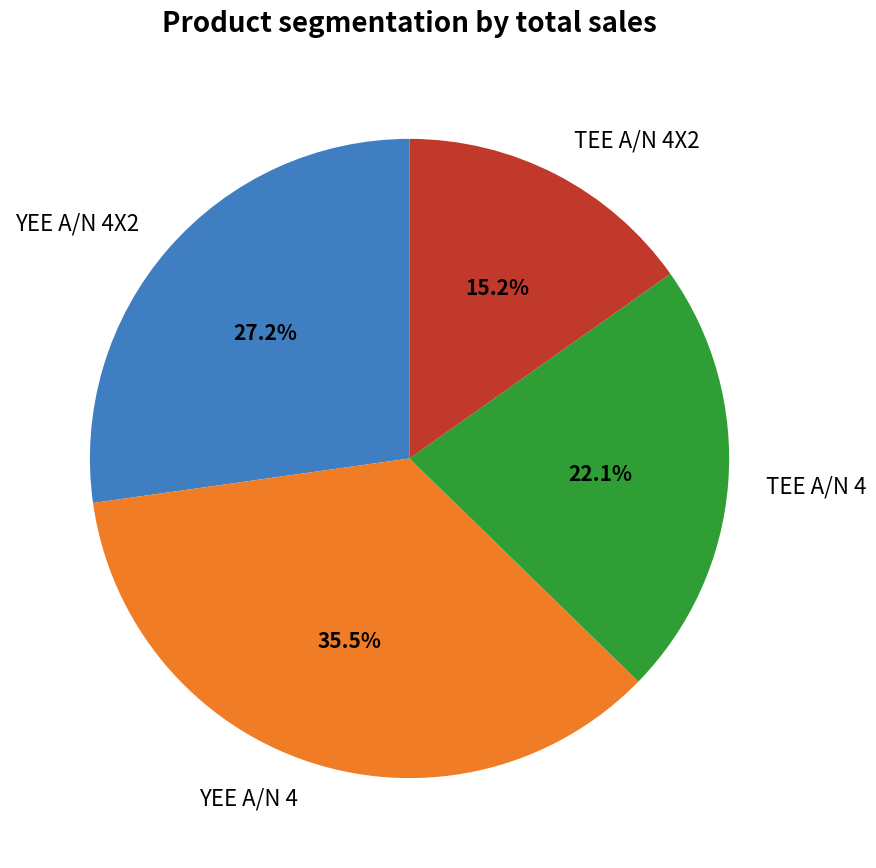

True or false: TEE A/N 4 accounts for 10% of the total.

False